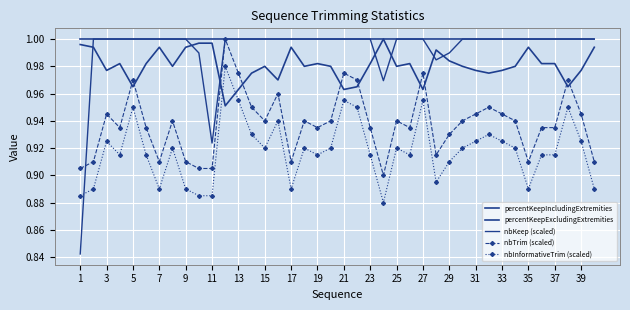

What is the average value of the percentKeepExcludingExtremities series?

1.0